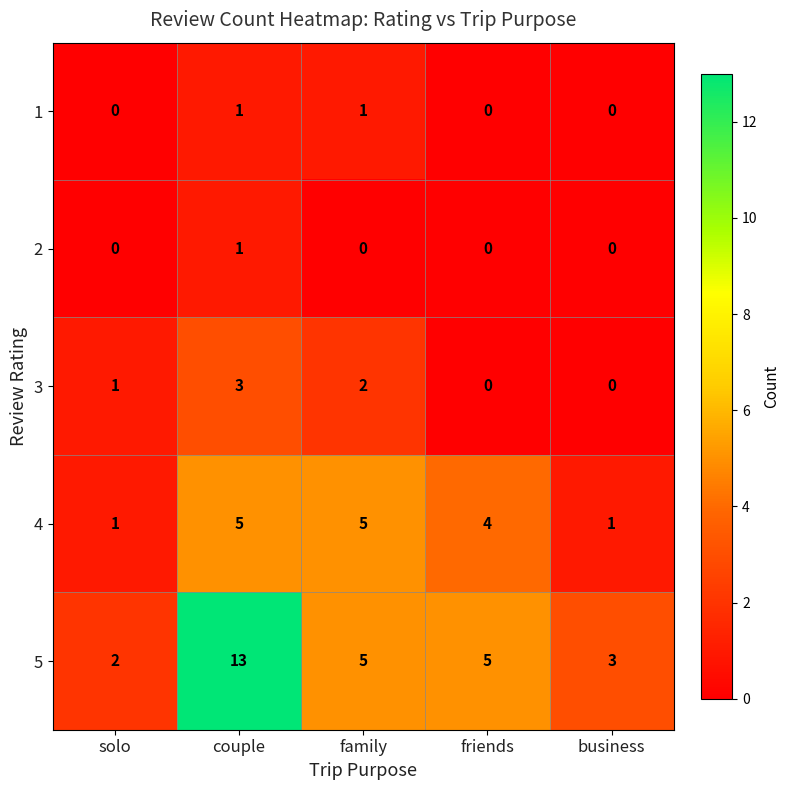

What is the sum of all 4 values?

16